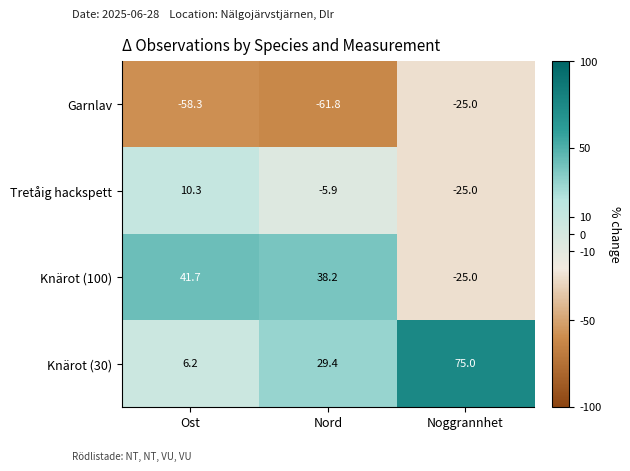

List the series in order of their overall mean, highest first.

Knärot (30), Knärot (100), Tretåig hackspett, Garnlav